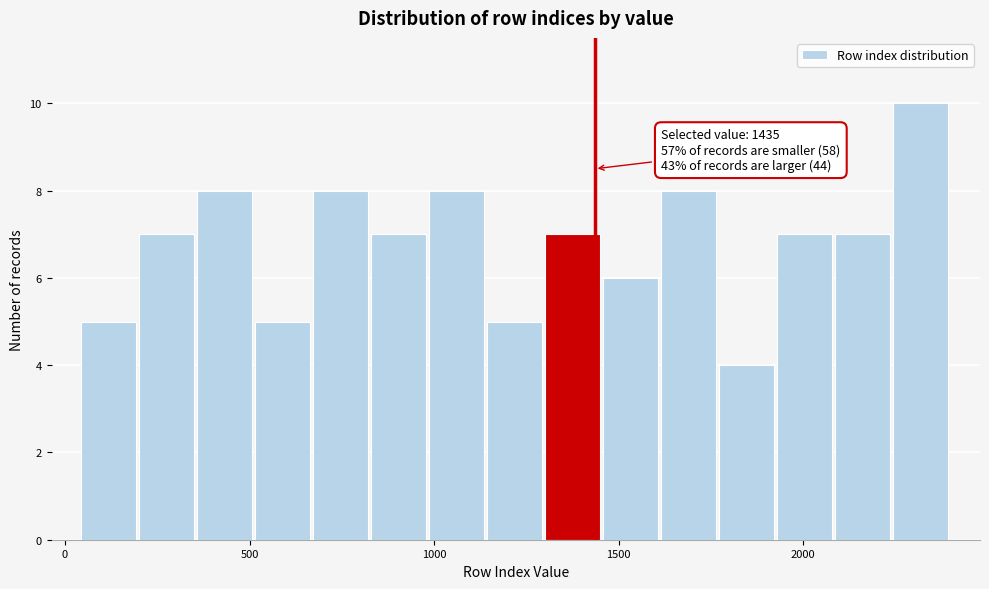

Around what value on the x-axis is the tallest bar? Give the approximate position of its centre, as read against the axis.

2300